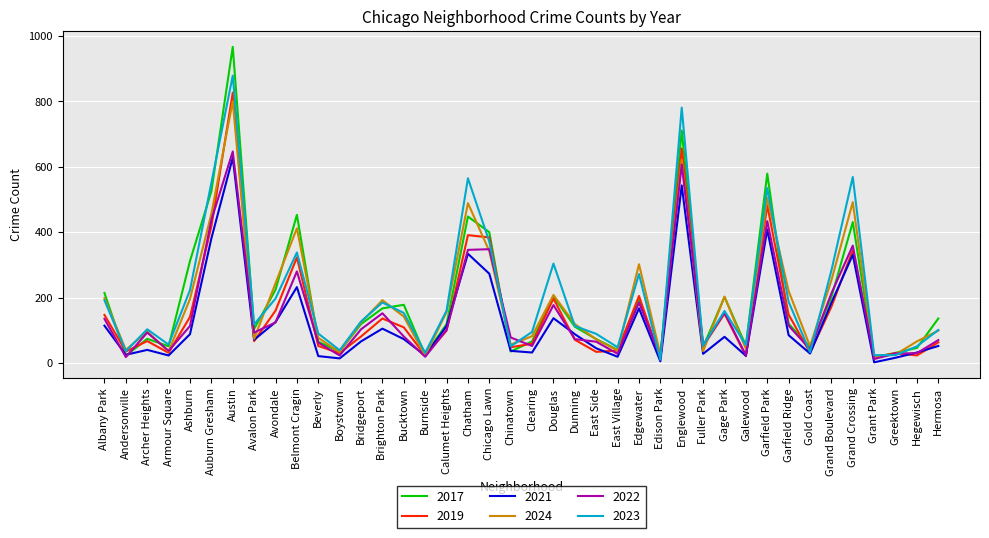

At which category is the sum across all series the highest?

Austin